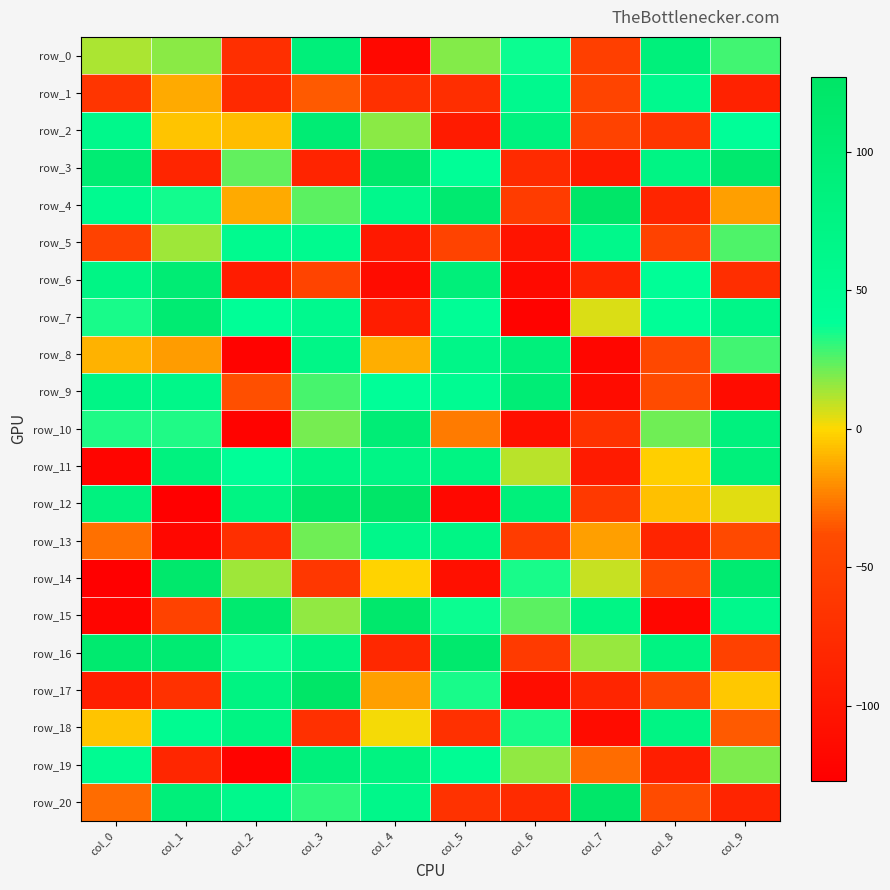

What is the minimum value for row_16?

-80